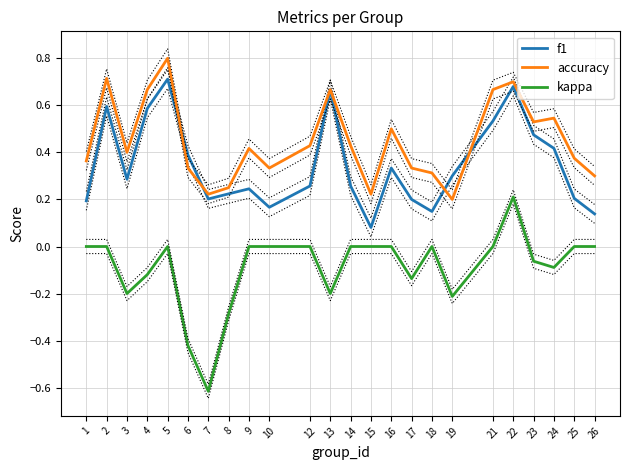

Which series ends up on top after the final intersection of accuracy and f1?

accuracy